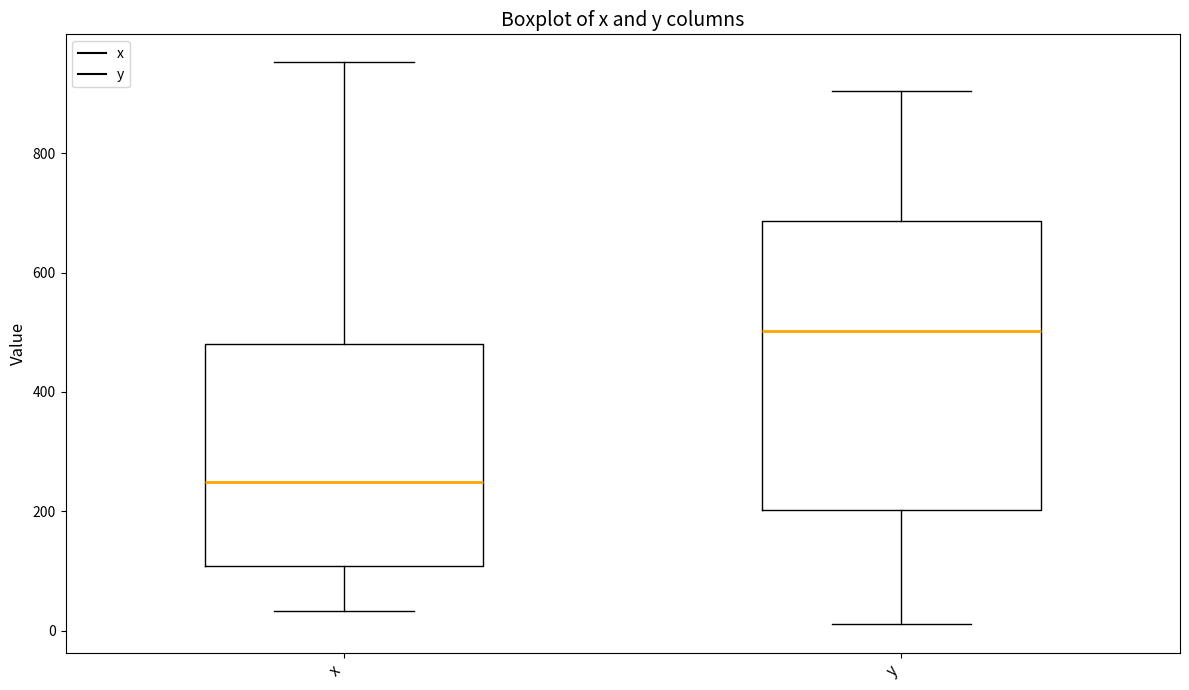

Reading left to right, transcribe this box plot: for each box, give where its median line is, the range the box spans, and where its two whiskers end, as read against the y-axis. The values are not printed on the chart, so give them approximately, as read against the axis.

x: median 240, box 100 to 480, whiskers 40 to 960
y: median 500, box 200 to 680, whiskers 20 to 900